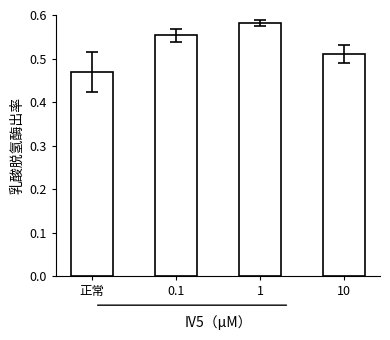

Which category has the lowest value across all series?

正常